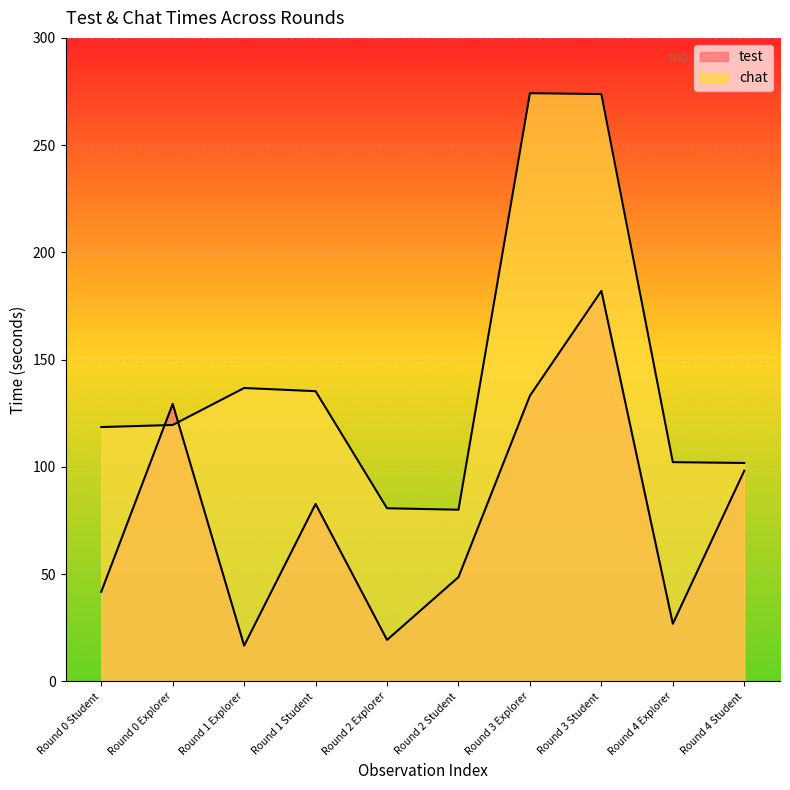

Which category has the highest value across all series?

Round 3 Explorer